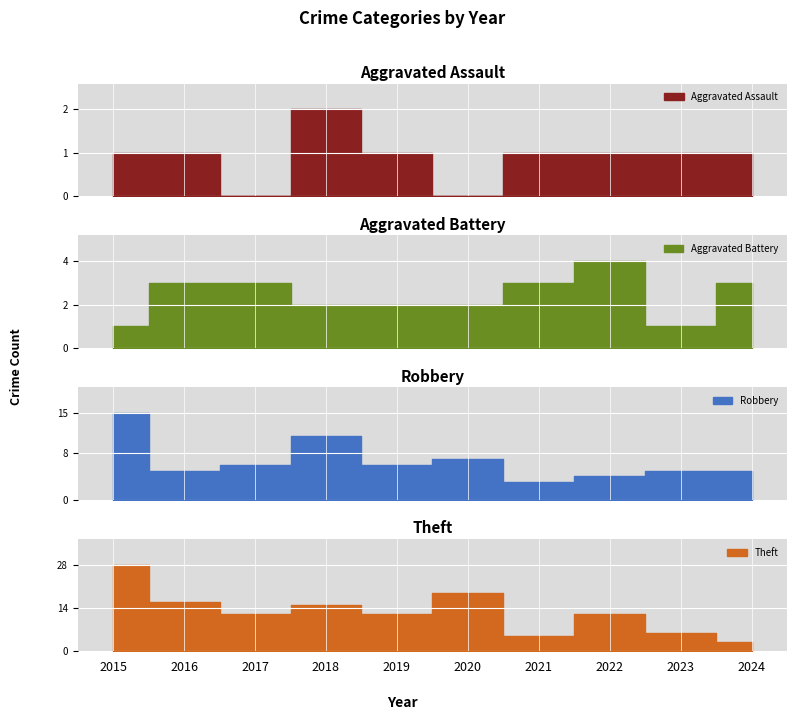

Rank the series at 2024 from lowest to highest value.

Aggravated Assault, Aggravated Battery, Theft, Robbery